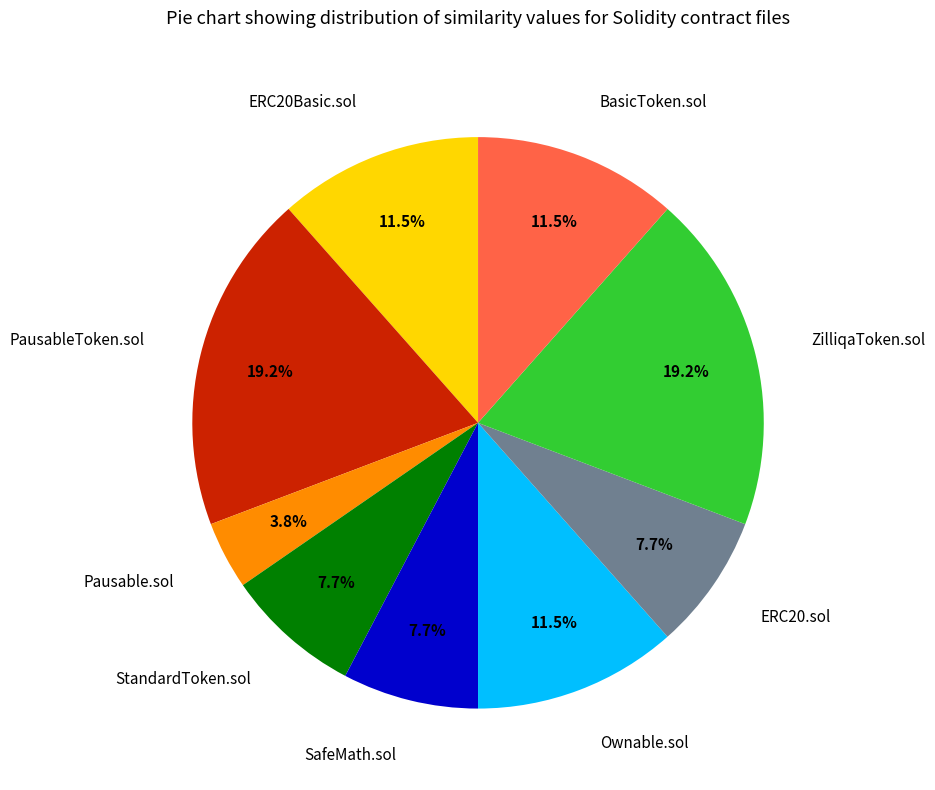

What is the smallest slice in the pie chart?

Pausable.sol